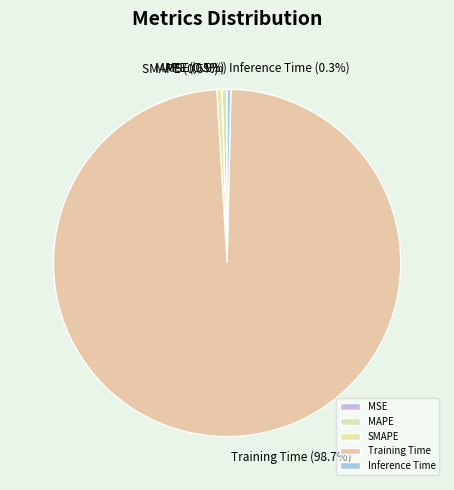

Which category has the biggest portion of the pie?

Training Time